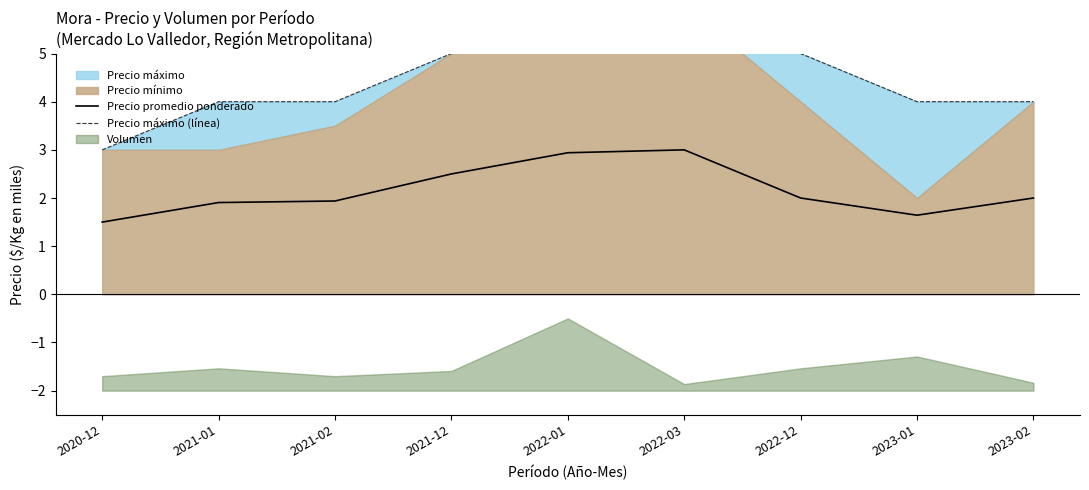

Is it true that Precio promedio ponderado equals 4.3 at 2022-01?

False